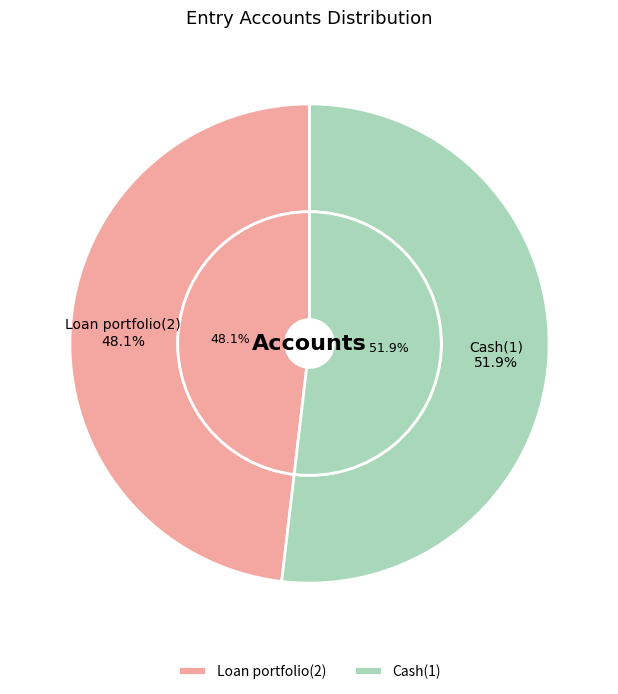

Count the number of slices in the pie.

2